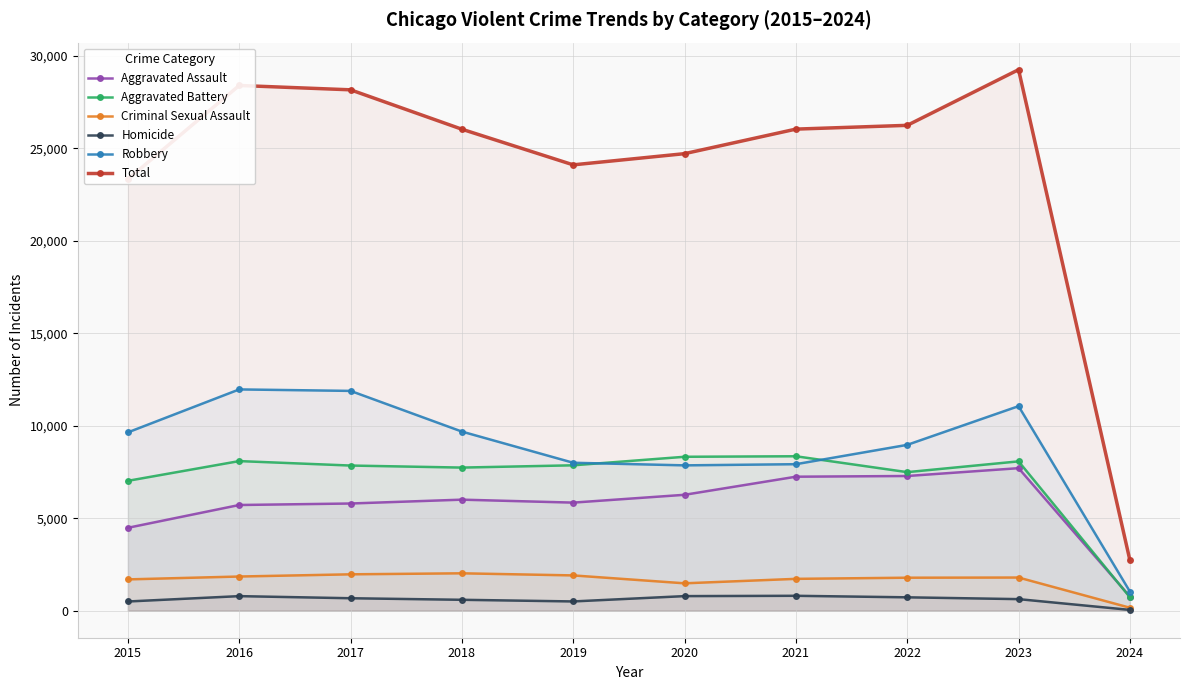

What is the spread (max minus min) of values at 2017?

27483